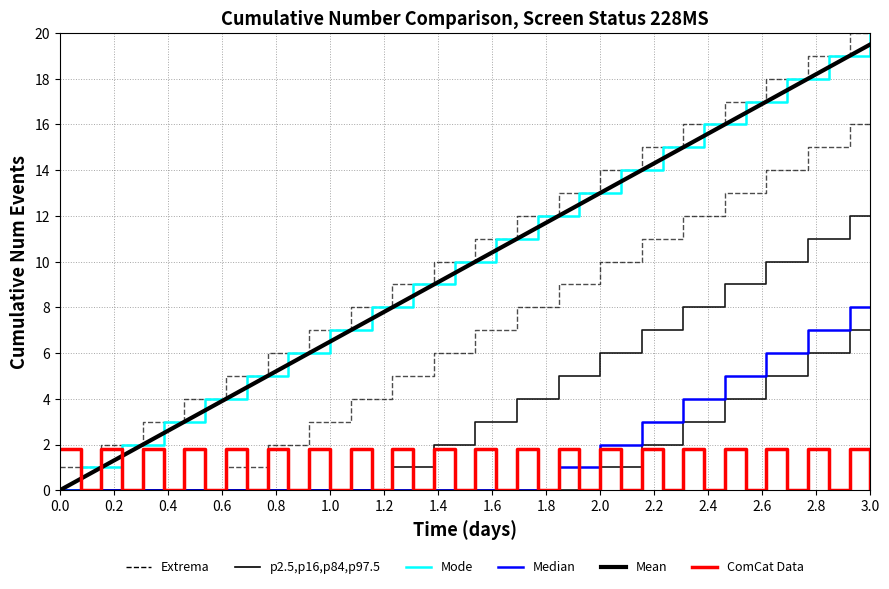

In ComCat Data, how many points are lower than both neighbors (excluding endpoints)?

19